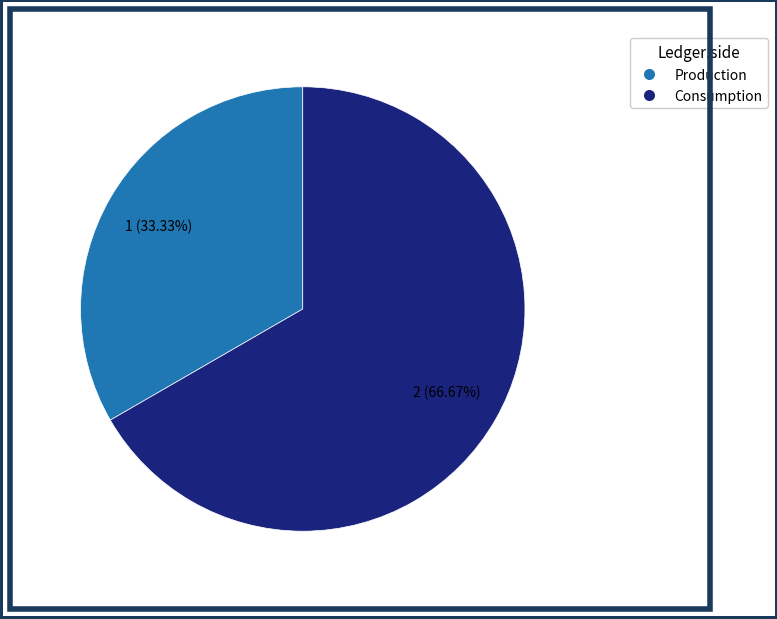

What percentage is NOT represented by Production?

66.7%